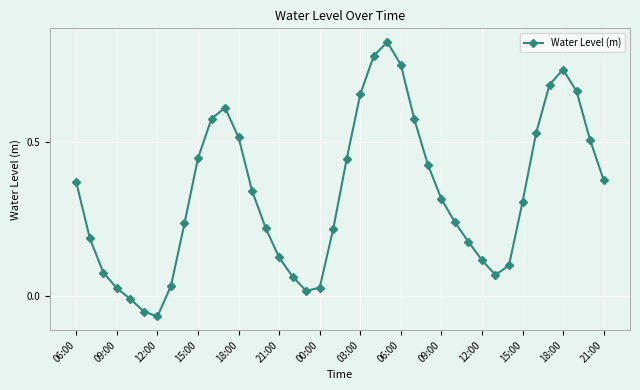

How many interior local peaks (higher than both neighbors) does the data have?

3